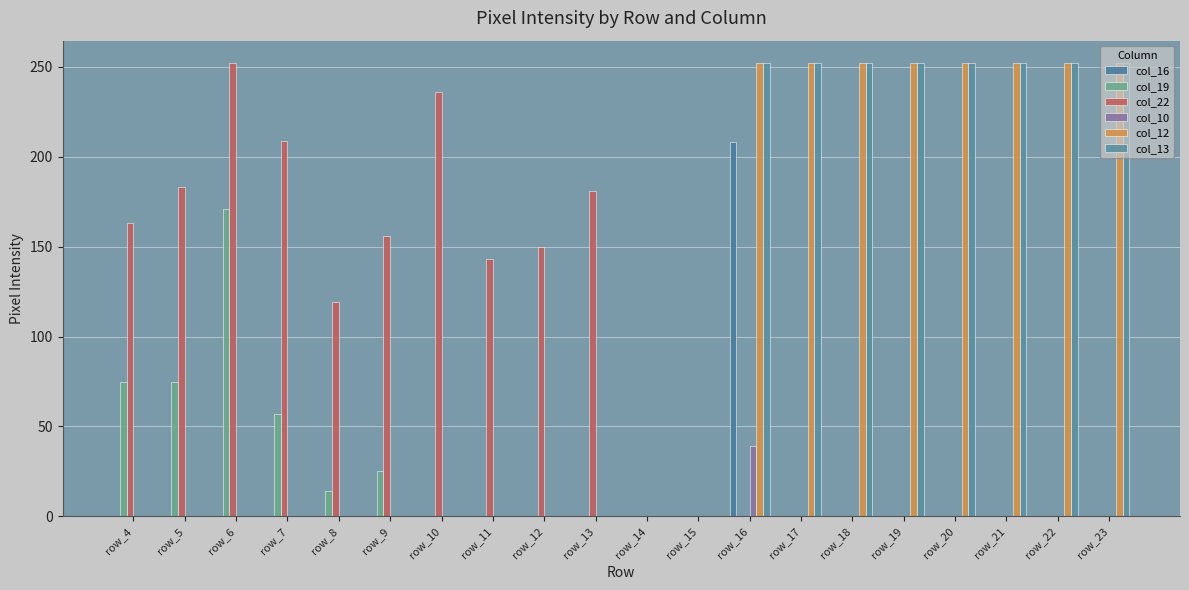

Reading right to left, extract all data points from this chart.

col_16: 0	0	0	0	0	0	0	208	0	0	0	0	0	0	0	0	0	0	0	0
col_19: 0	0	0	0	0	0	0	0	0	0	0	0	0	0	25	14	57	171	75	75
col_22: 0	0	0	0	0	0	0	0	0	0	181	150	143	236	156	119	209	252	183	163
col_10: 0	0	0	0	0	0	0	39	0	0	0	0	0	0	0	0	0	0	0	0
col_12: 252	252	252	252	252	252	252	252	0	0	0	0	0	0	0	0	0	0	0	0
col_13: 252	252	252	252	252	252	252	252	0	0	0	0	0	0	0	0	0	0	0	0